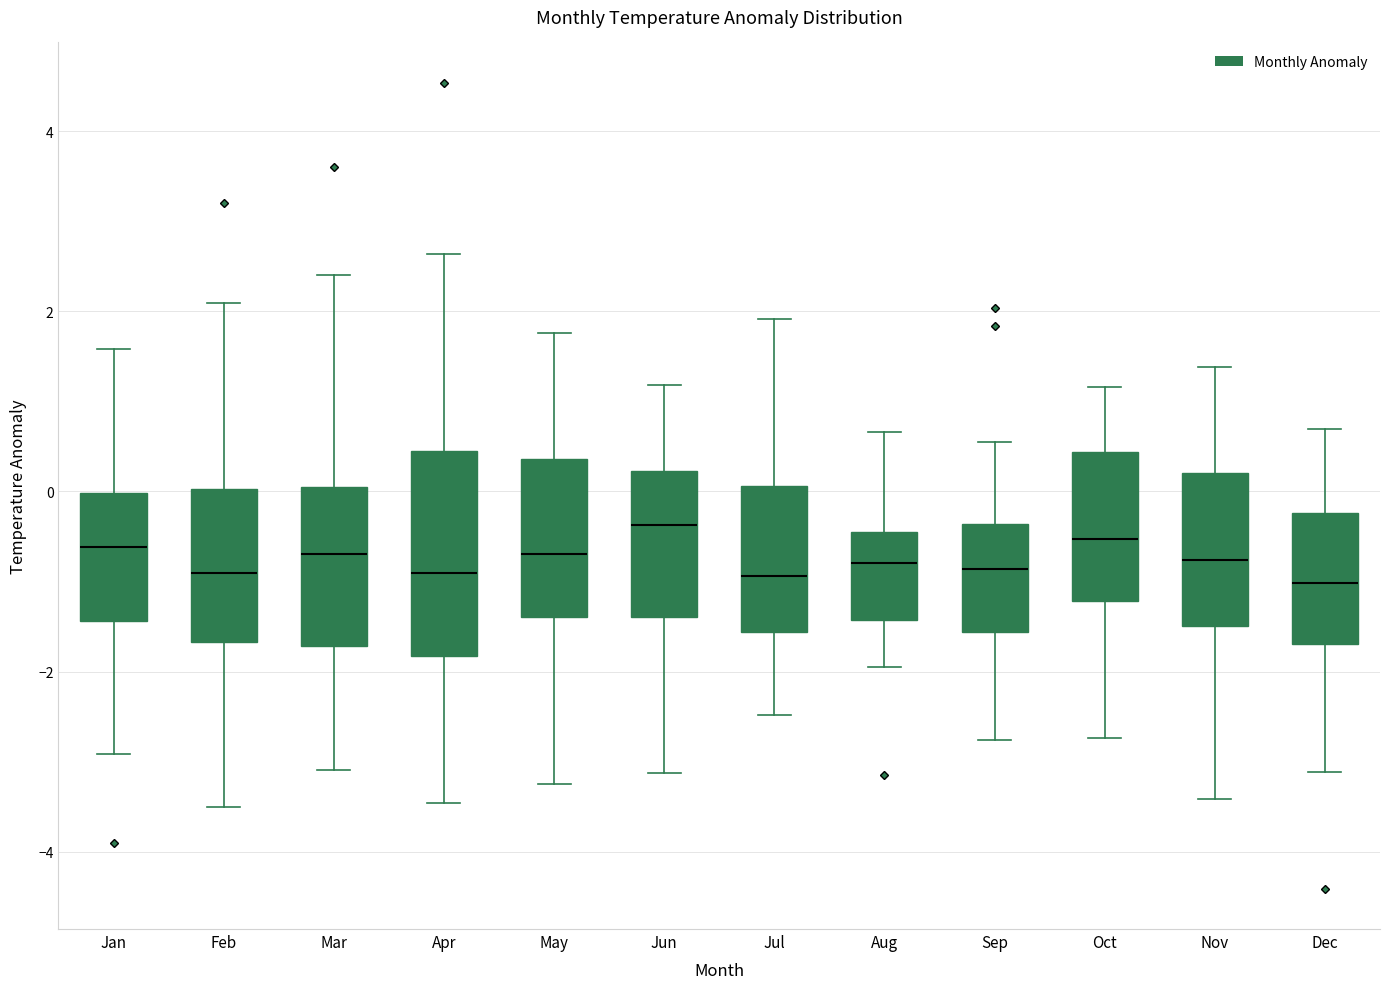

Reading left to right, transcribe this box plot: for each box, give where its median line is, the range the box spans, and where its two whiskers end, as read against the y-axis. The values are not printed on the chart, so give them approximately, as read against the axis.

Jan: median -0.6, box -1.4 to 0.0, whiskers -3.0 to 1.6
Feb: median -1.0, box -1.6 to 0.0, whiskers -3.6 to 2.0
Mar: median -0.6, box -1.8 to 0.0, whiskers -3.0 to 2.4
Apr: median -1.0, box -1.8 to 0.4, whiskers -3.4 to 2.6
May: median -0.6, box -1.4 to 0.4, whiskers -3.2 to 1.8
Jun: median -0.4, box -1.4 to 0.2, whiskers -3.2 to 1.2
Jul: median -1.0, box -1.6 to 0.0, whiskers -2.4 to 2.0
Aug: median -0.8, box -1.4 to -0.4, whiskers -2.0 to 0.6
Sep: median -0.8, box -1.6 to -0.4, whiskers -2.8 to 0.6
Oct: median -0.6, box -1.2 to 0.4, whiskers -2.8 to 1.2
Nov: median -0.8, box -1.4 to 0.2, whiskers -3.4 to 1.4
Dec: median -1.0, box -1.6 to -0.2, whiskers -3.2 to 0.6